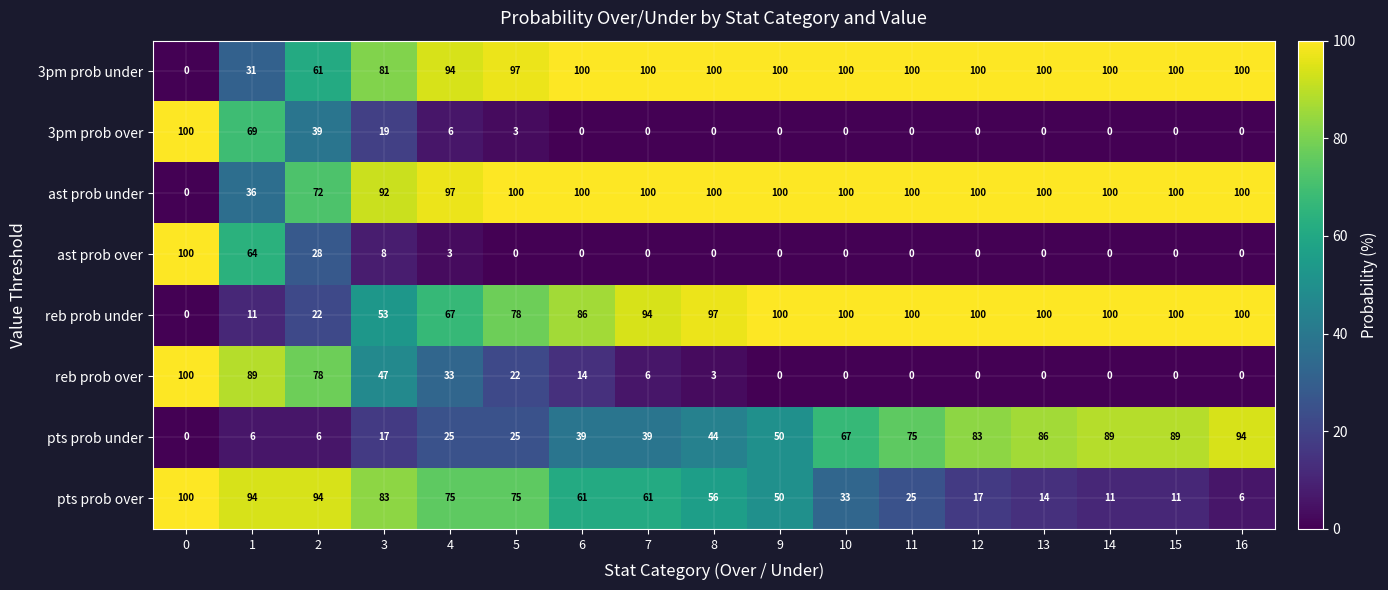

What is the greatest value displayed?

100